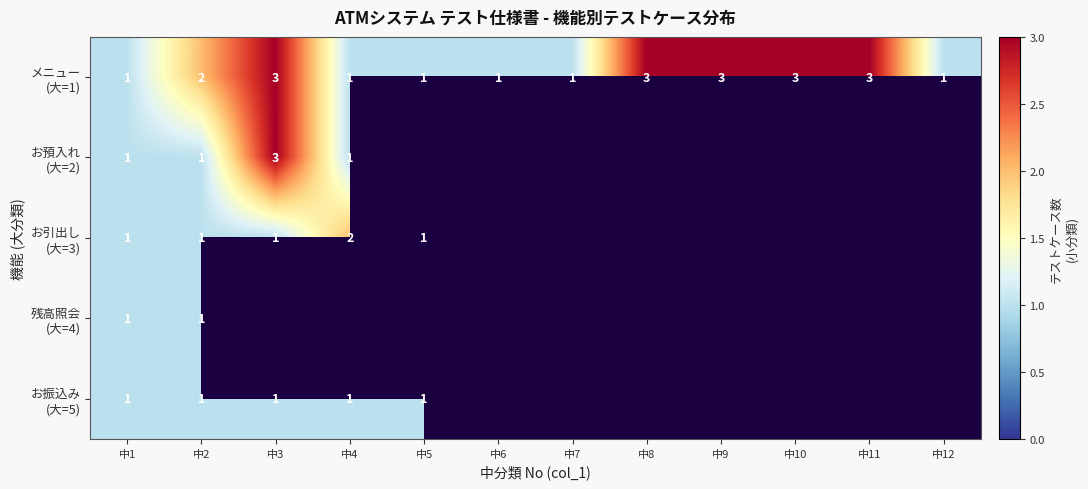

Which series changed the most between 中3 and 中6?

メニュー (大=1)